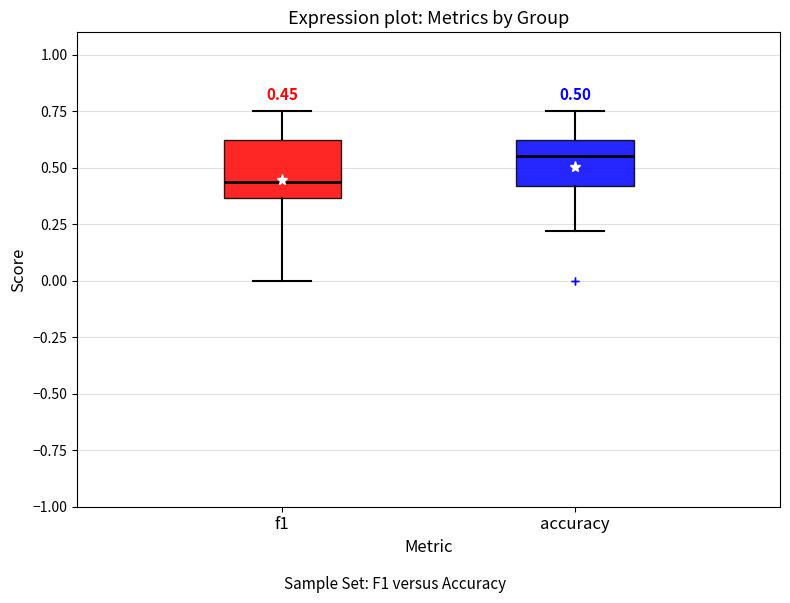

Which box has the highest median line?

accuracy